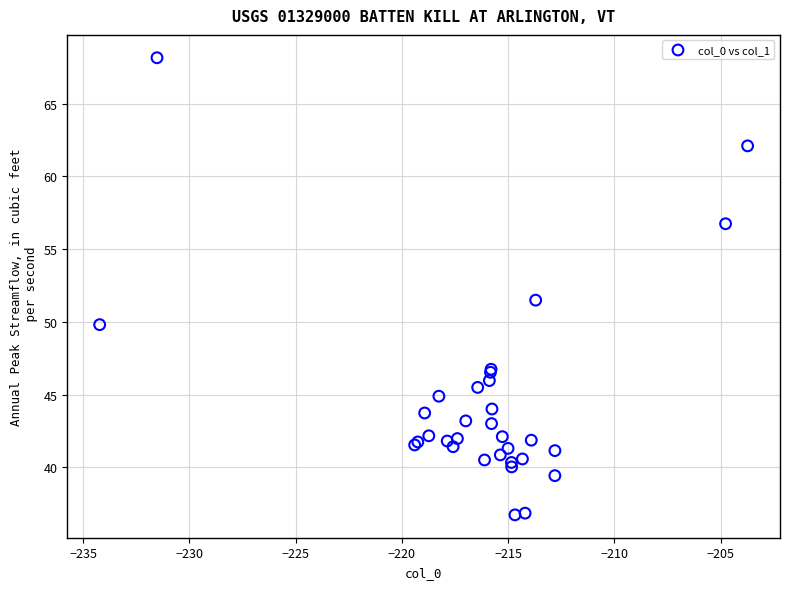

What Y value in the scatter plot is closest to 52?

51.5